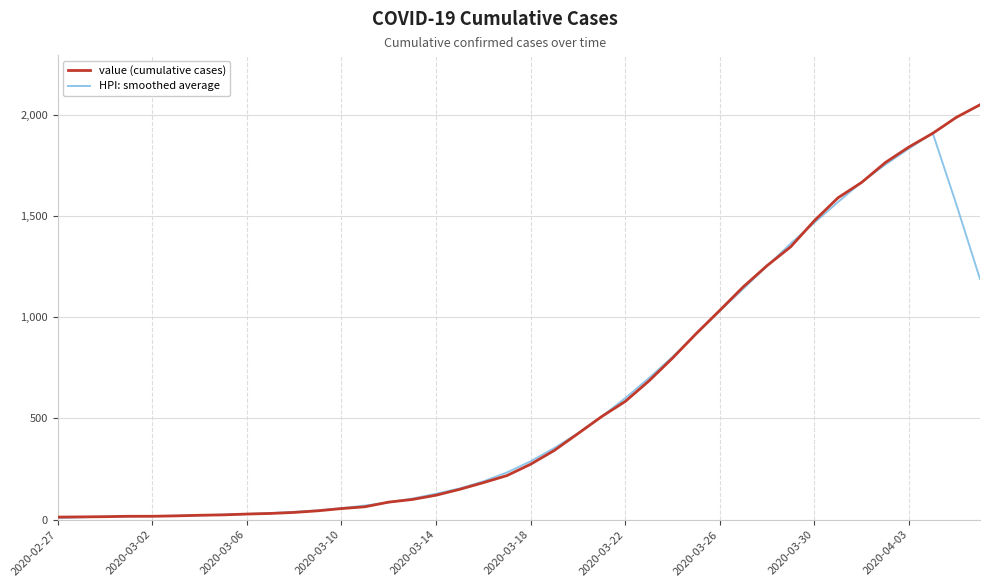

What is the greatest value displayed?

2049.0